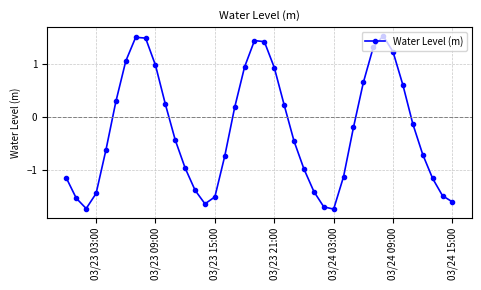

True or false: there are more than 1 points higher than both neighbors.

True